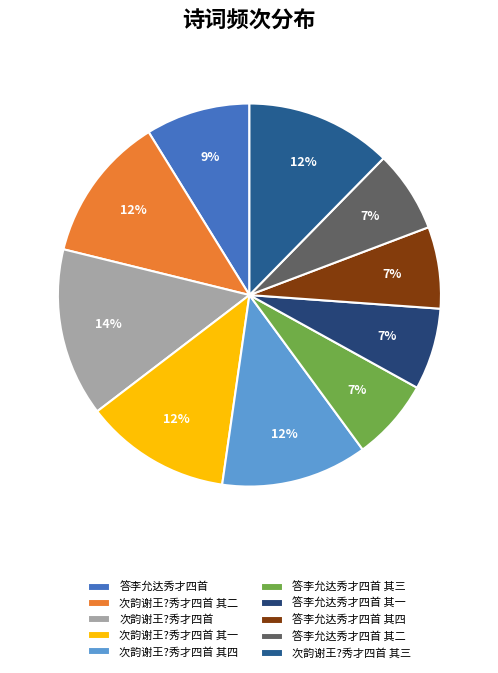

To the nearest percent, what is the average slice percentage?

10%